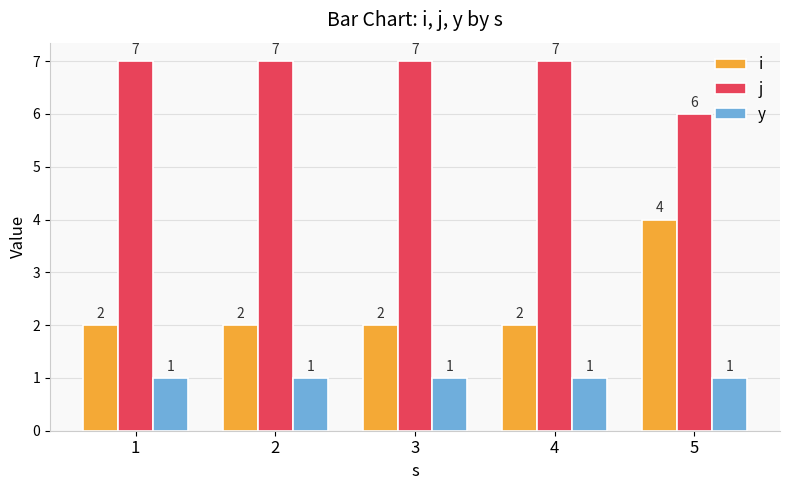

What is the sum of all y values?

5